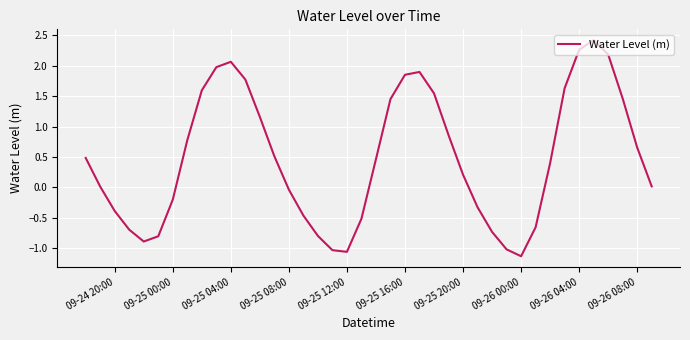

How many interior local peaks (higher than both neighbors) does the data have?

3